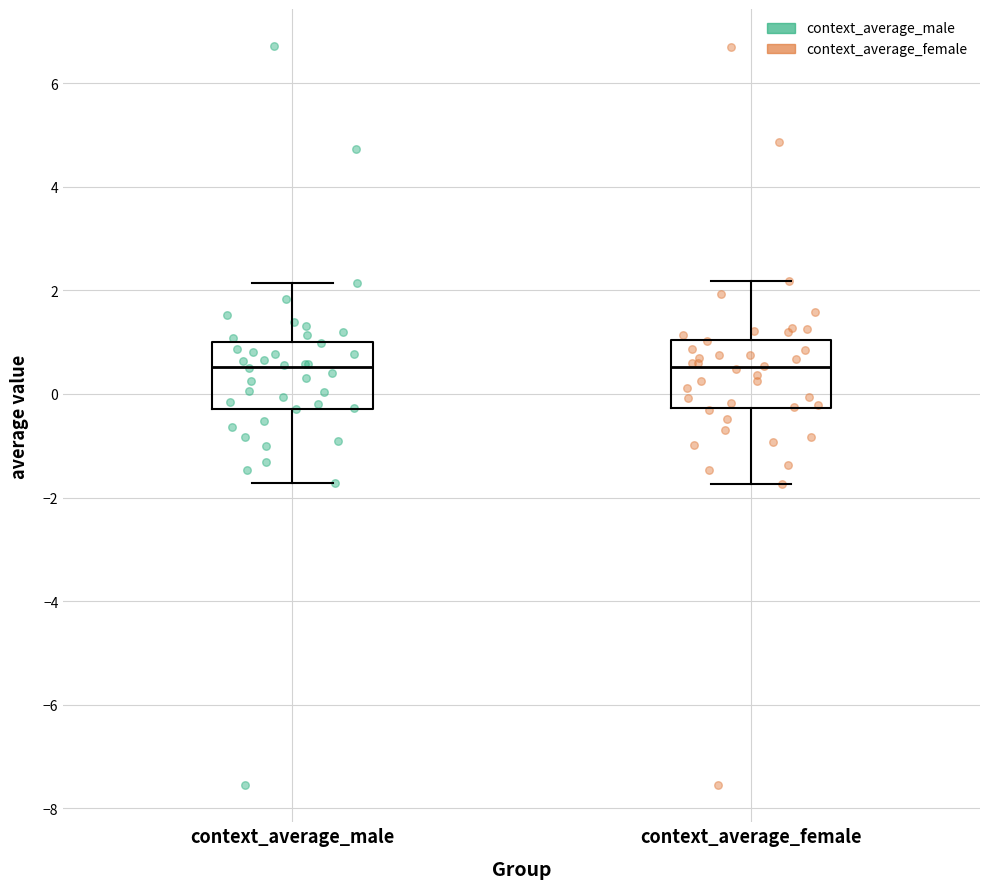

Reading left to right, transcribe this box plot: for each box, give where its median line is, the range the box spans, and where its two whiskers end, as read against the y-axis. The values are not printed on the chart, so give them approximately, as read against the axis.

context_average_male: median 0.6, box -0.2 to 1.0, whiskers -1.8 to 2.2
context_average_female: median 0.6, box -0.2 to 1.0, whiskers -1.8 to 2.2